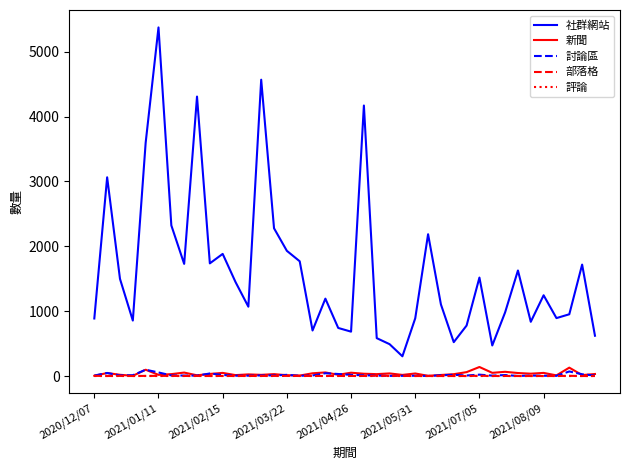

Which series has the largest total across all categories?

社群網站